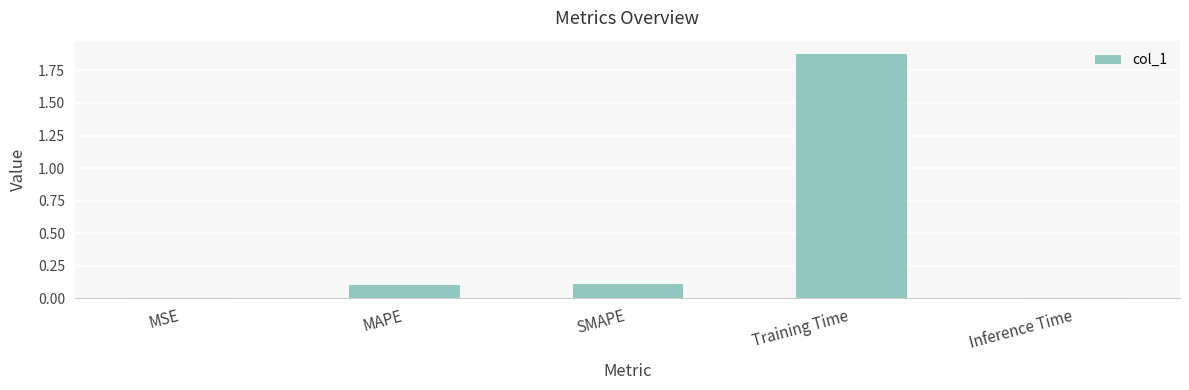

Read the value at Training Time.

1.9